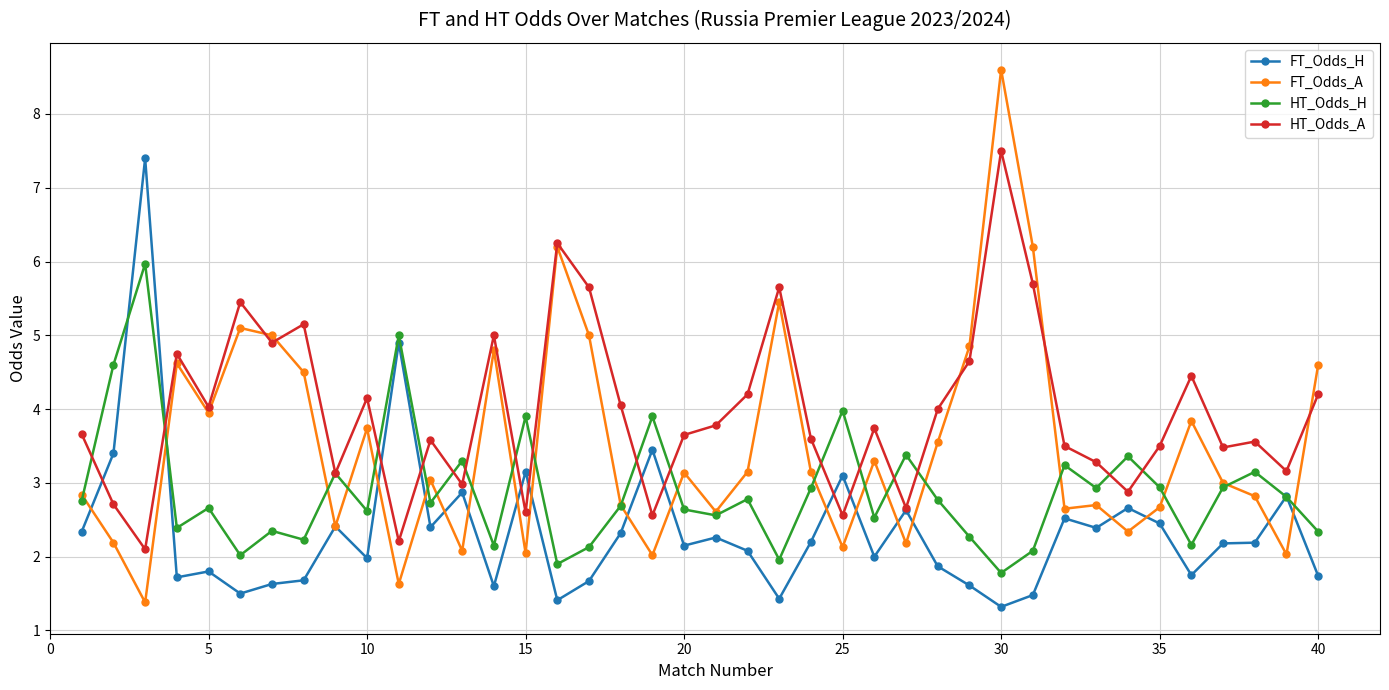

What is the value of the HT_Odds_A point at the 13th from the left?

3.0